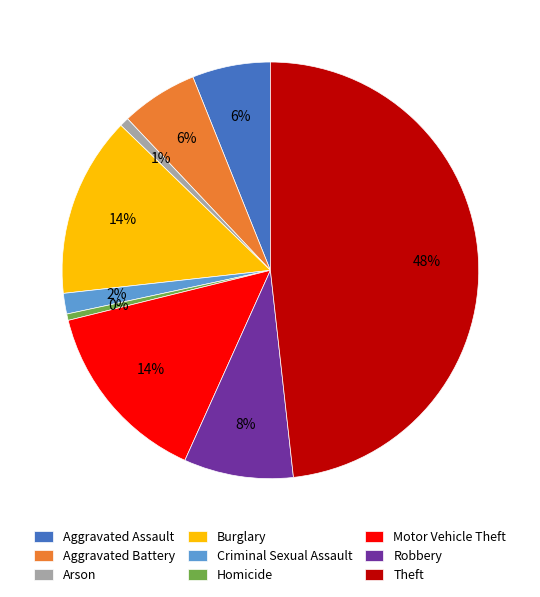

Count the number of slices in the pie.

9